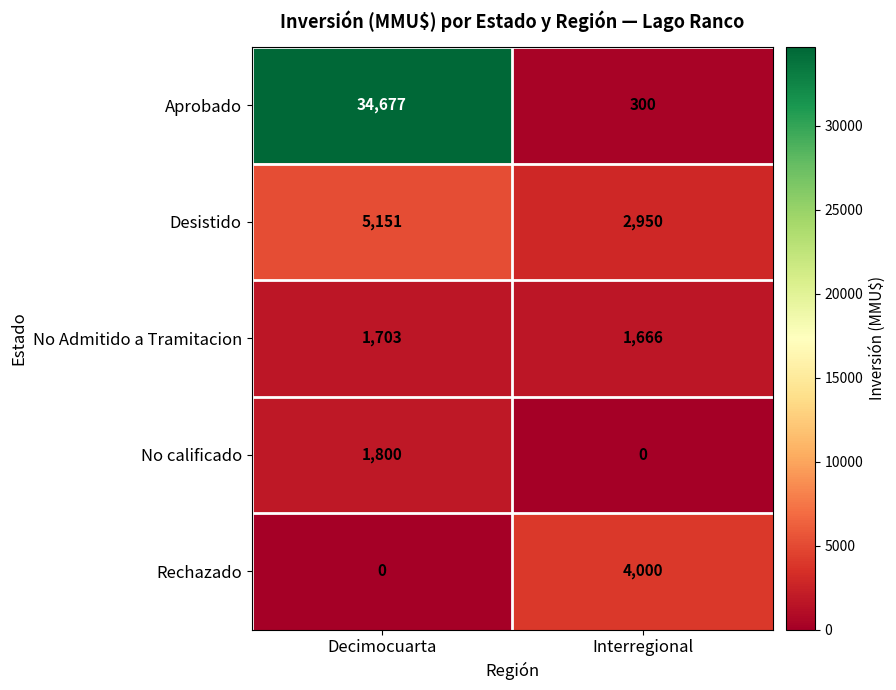

How many data points does each series have?

2